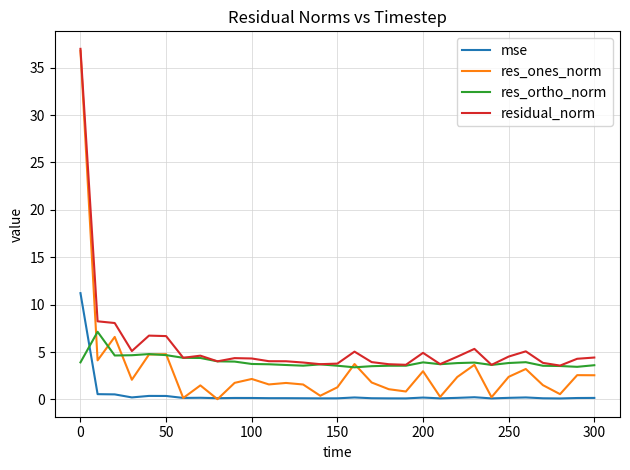

In mse, how many points are higher than both neighbors (excluding endpoints)?

7